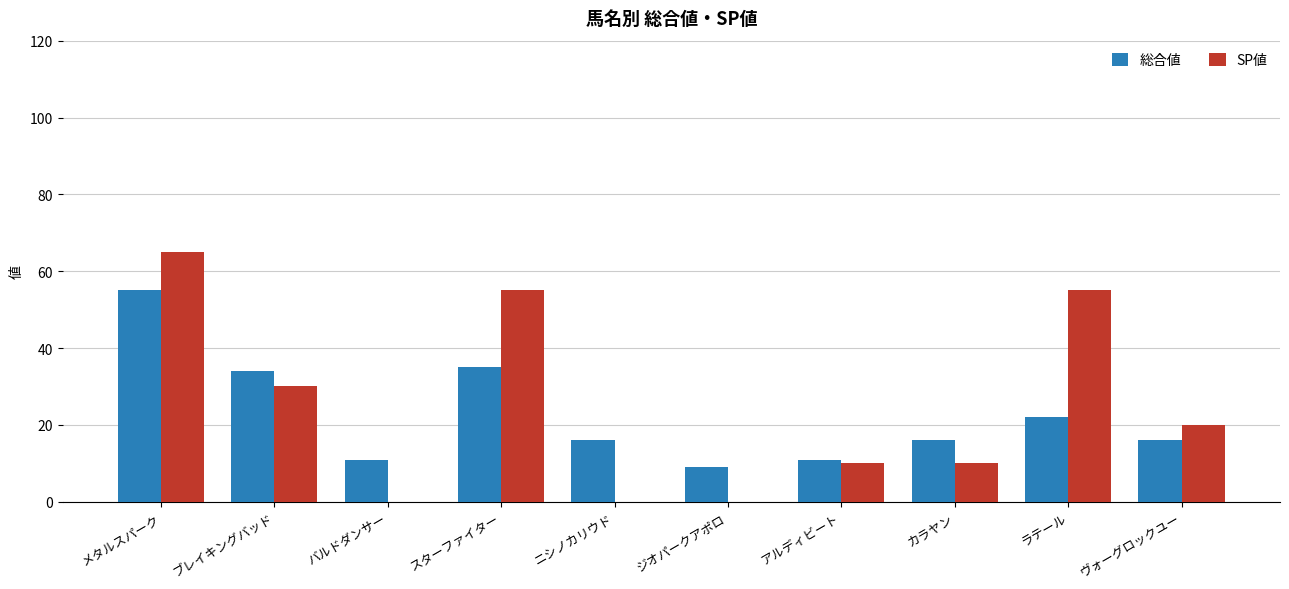

Which series changed the most between メタルスパーク and スターファイター?

総合値